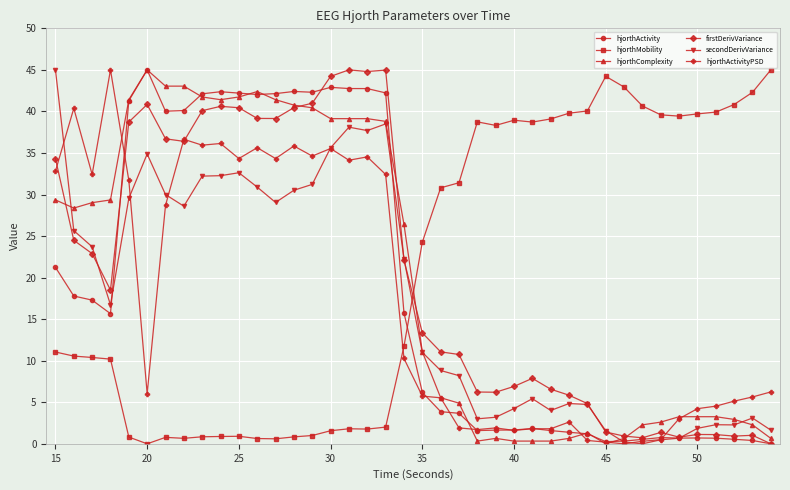

What is the greatest value displayed?

45.0